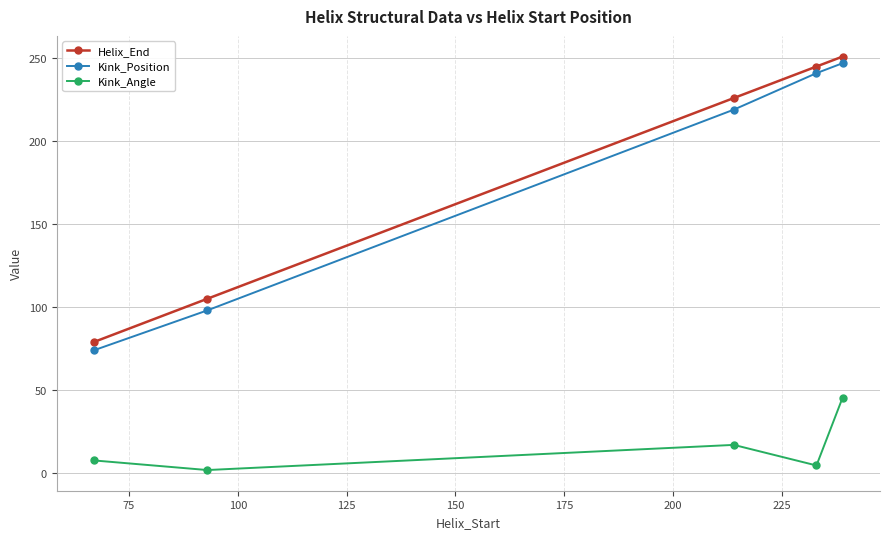

What are all the series names shown in the legend?

Helix_End, Kink_Position, Kink_Angle